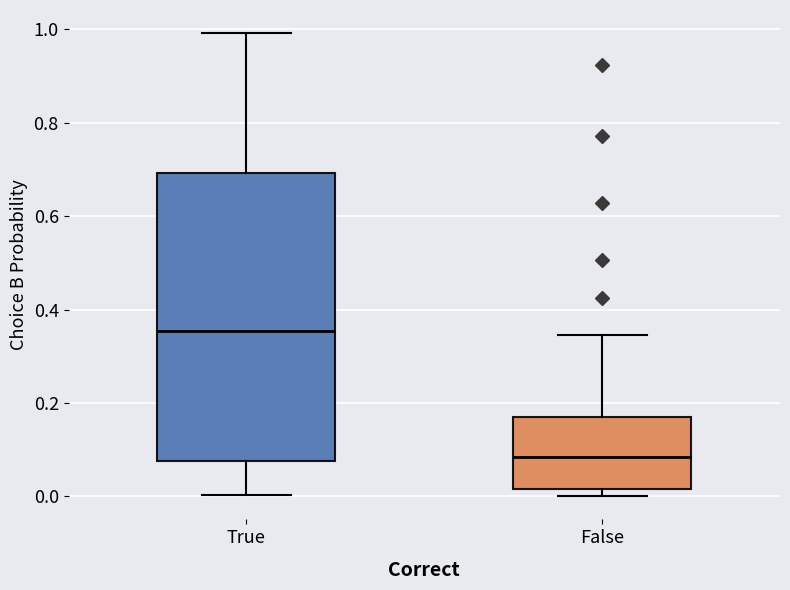

Which box's median line is the highest?

True